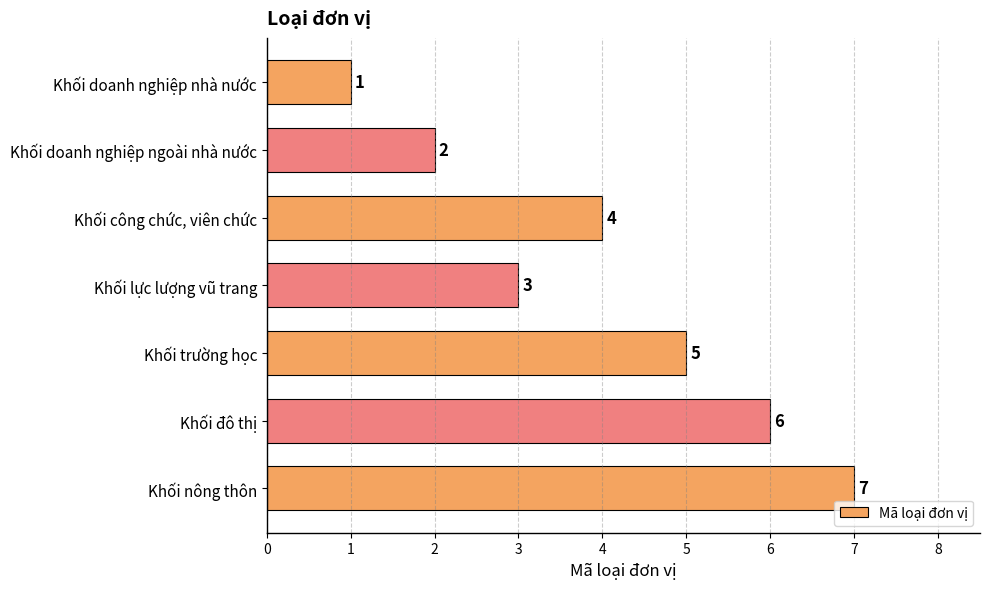

What is the value of the 7th bar from the top?

7